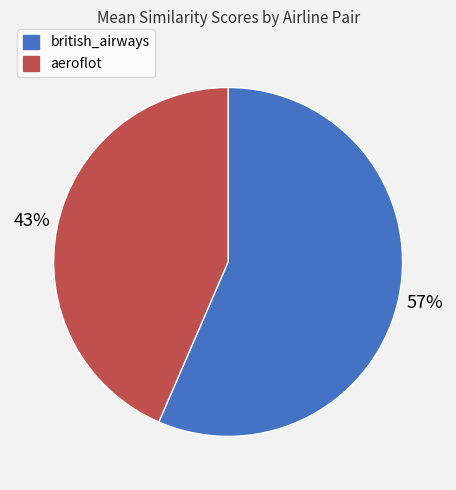

What is the ratio of the value at british_airways to the value at aeroflot?

1.3